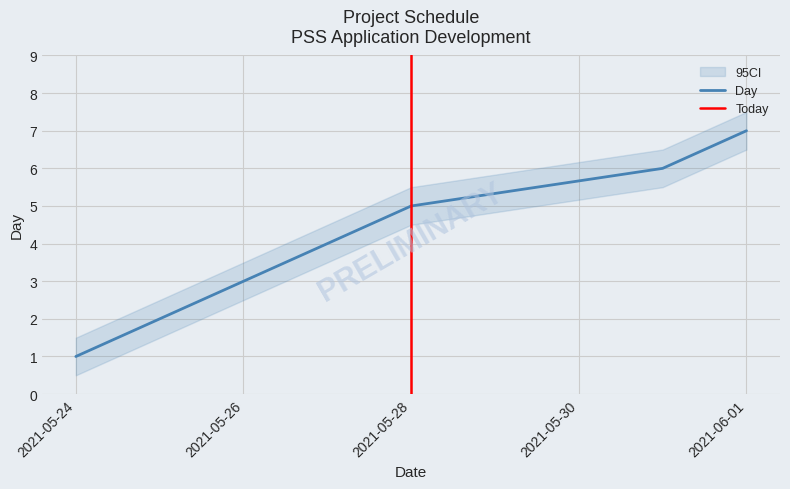

Does the chart have visible grid lines?

Yes